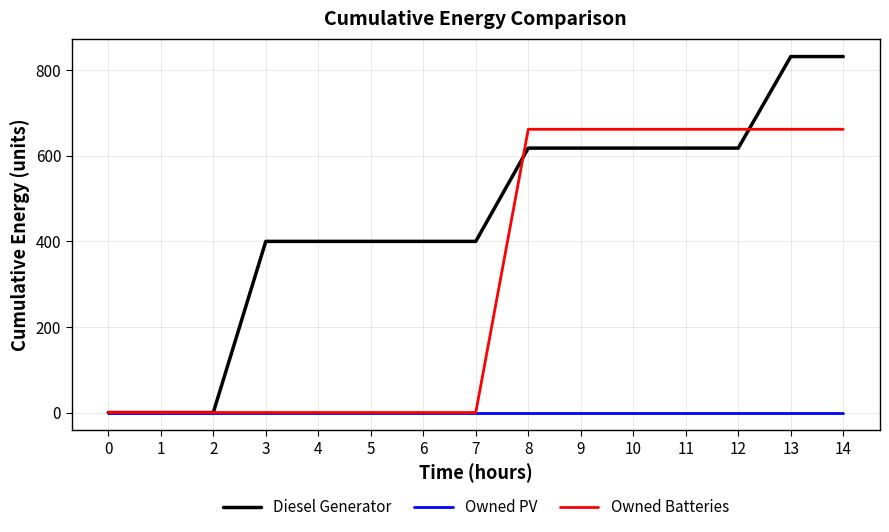

List the series in order of their overall mean, lowest first.

Owned PV, Owned Batteries, Diesel Generator